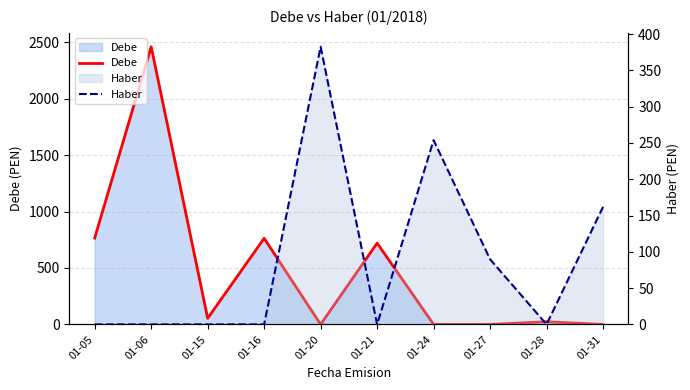

Between which two adjacent categories do Haber and Debe first intersect?

01-16 and 01-20